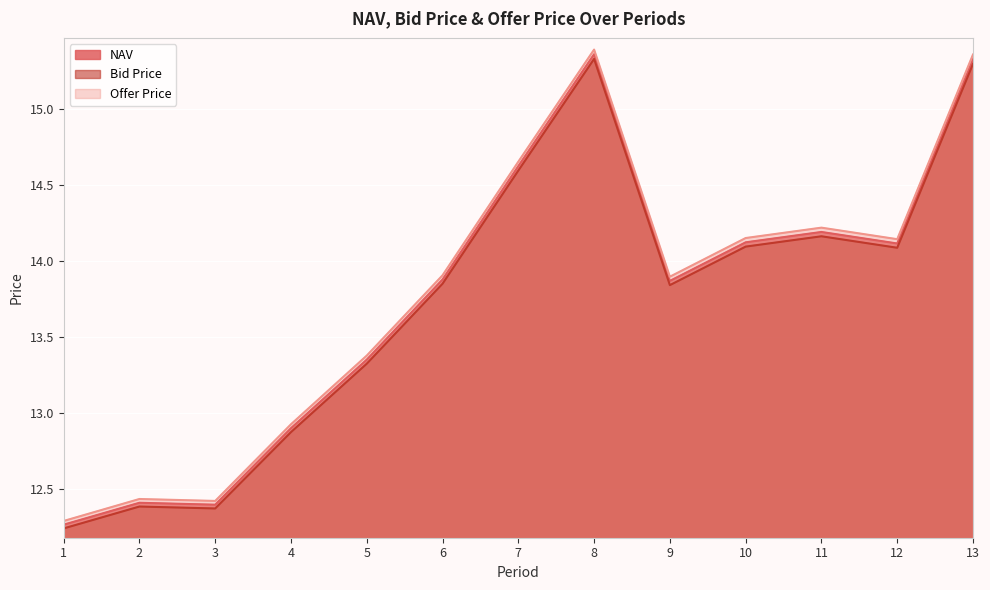

Rank the series by their maximum value, from highest to lowest.

Offer Price, NAV, Bid Price